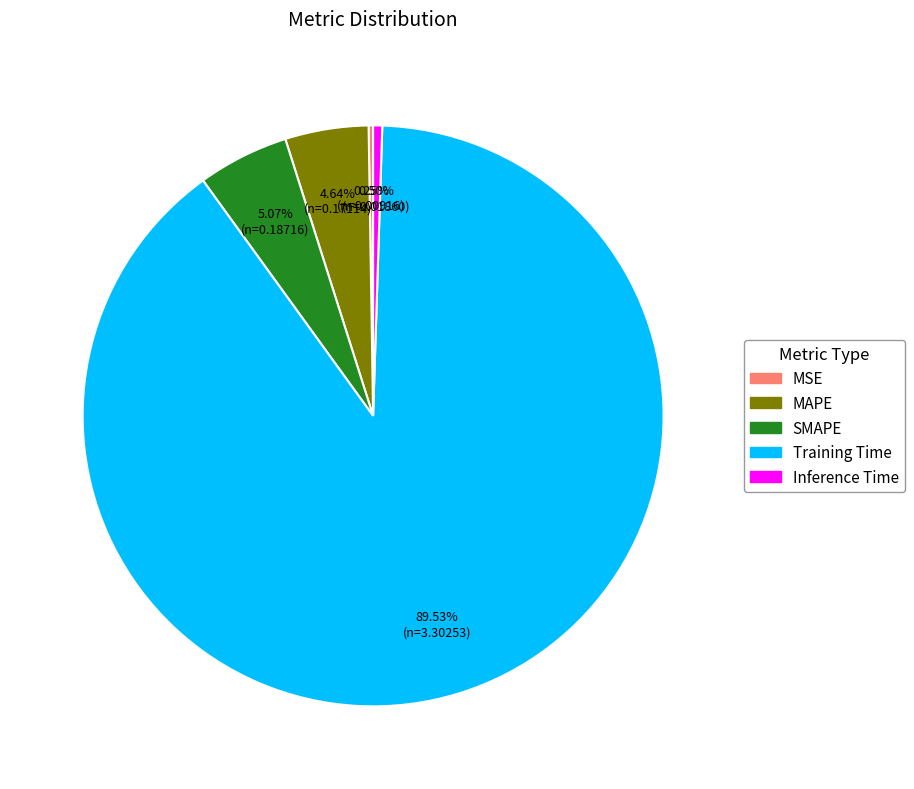

Between Training Time and SMAPE, which is larger?

Training Time